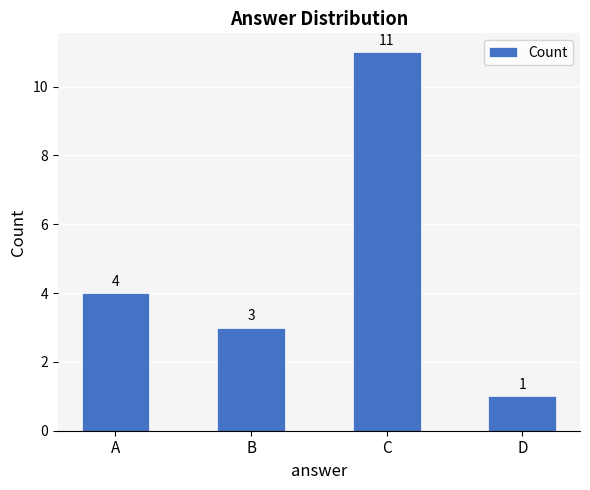

List the labels in order of value, smallest first.

D, B, A, C